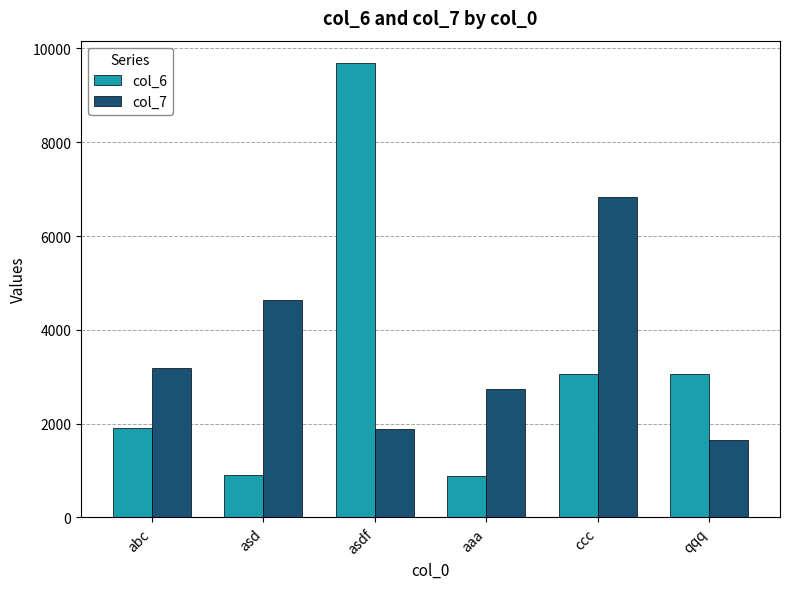

Where is col_7 nearest to the value 4239?

asd